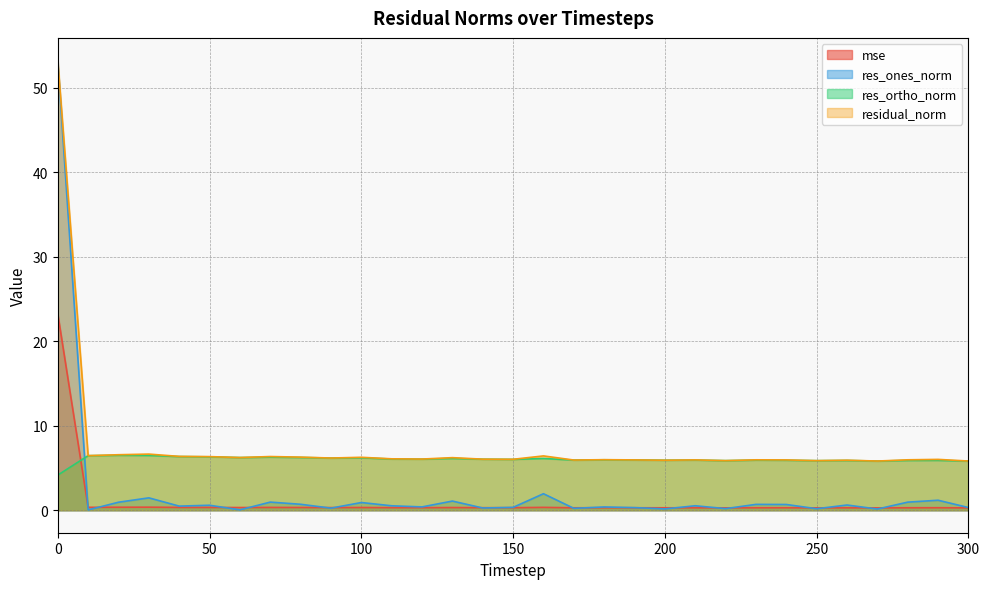

True or false: res_ones_norm and residual_norm cross at least once.

False